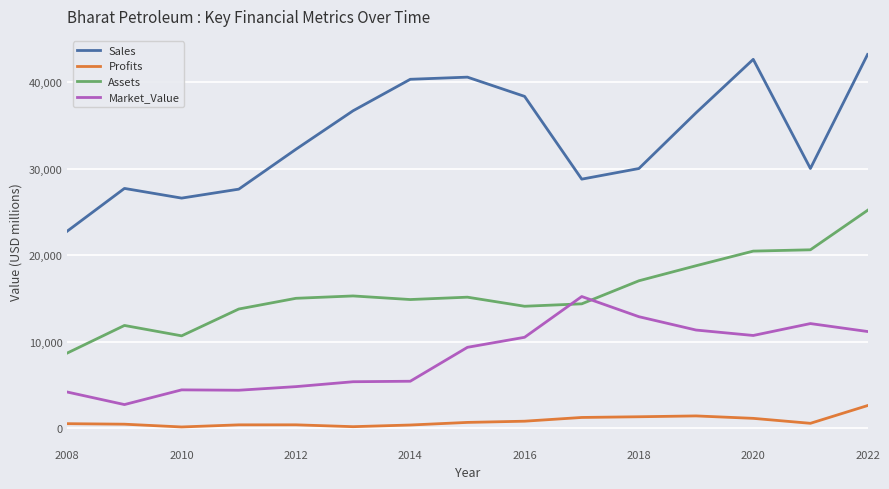

True or false: Profits and Sales cross at least once.

False